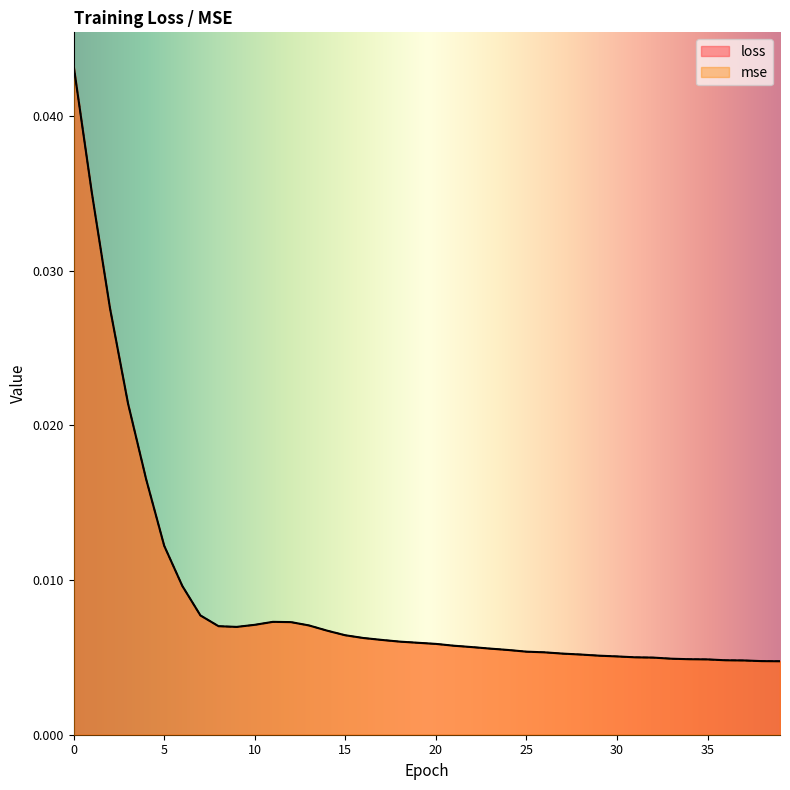

True or false: loss has more than 1 points higher than both neighbors.

False